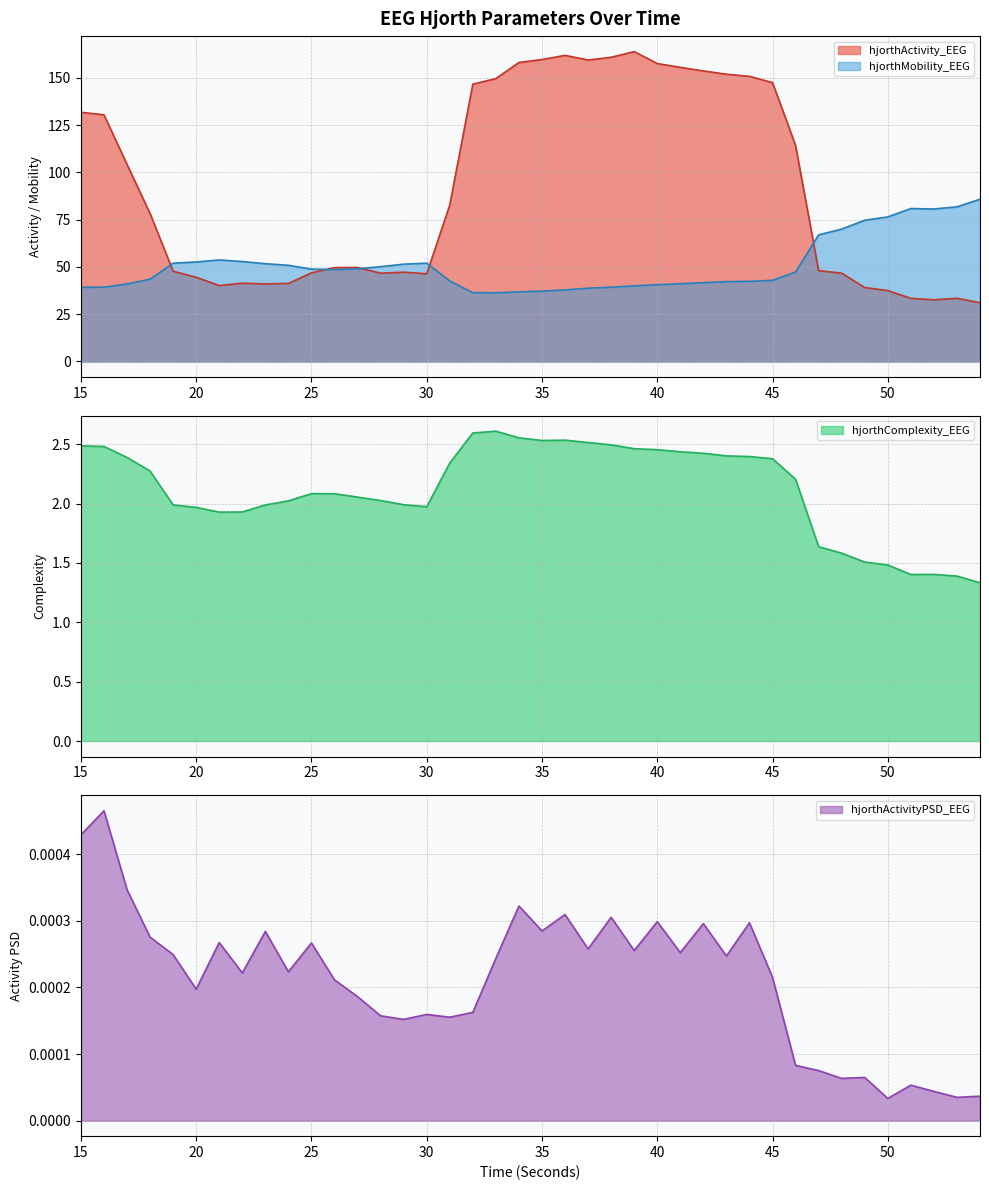

At how many categories does at least one series exceed 118?

16